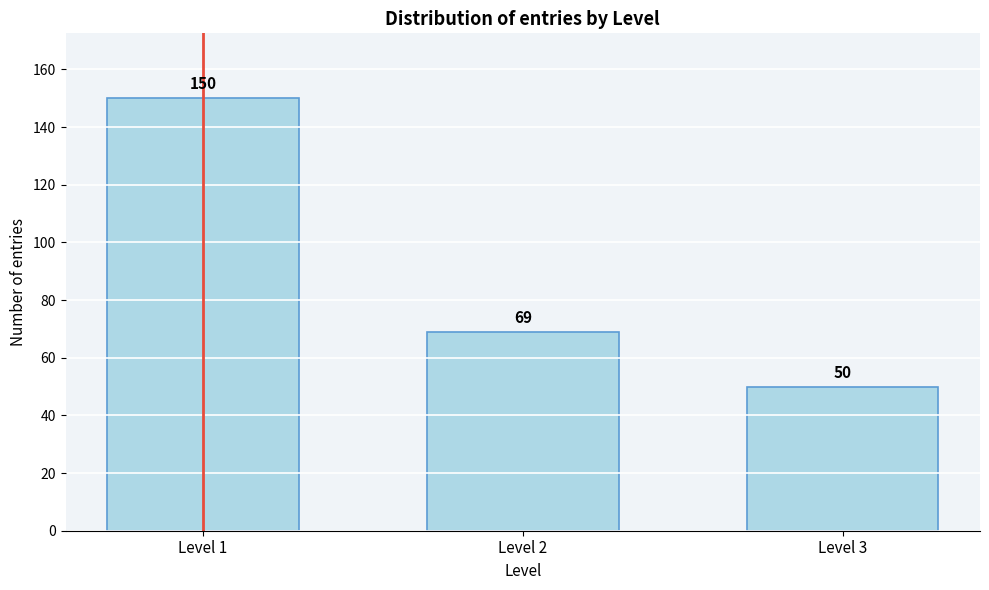

Reading right to left, list all the values displayed in this chart.

50	69	150